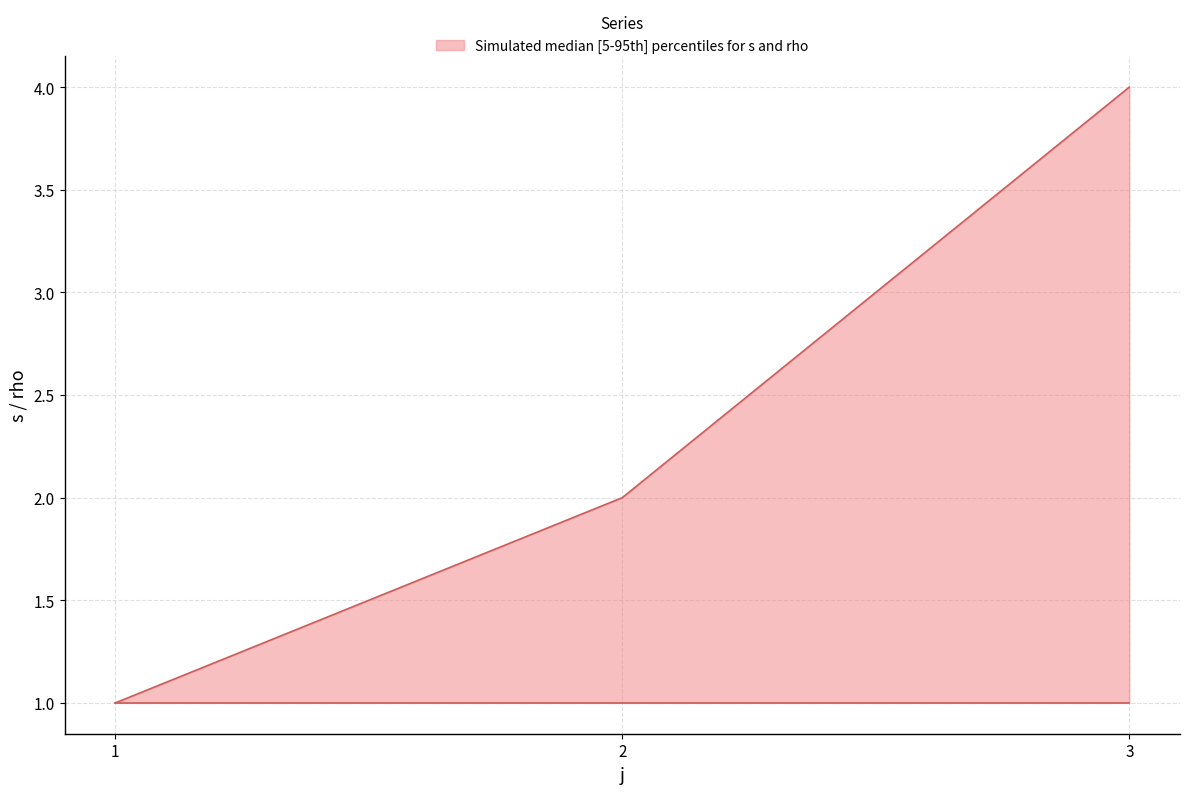

Is it true that s equals 1 at 1?

True